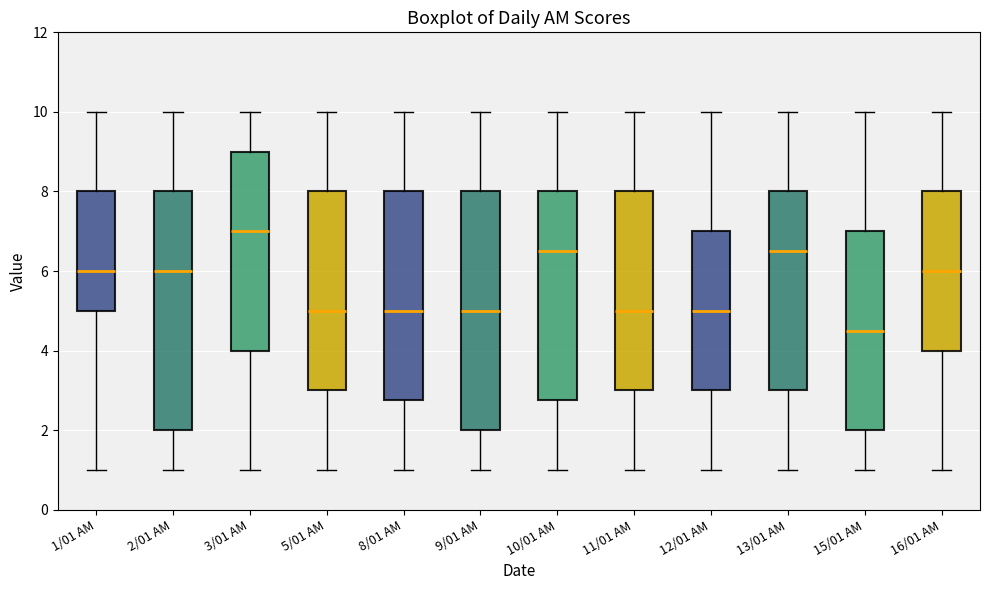

Reading left to right, transcribe this box plot: for each box, give where its median line is, the range the box spans, and where its two whiskers end, as read against the y-axis. The values are not printed on the chart, so give them approximately, as read against the axis.

1/01 AM: median 6.0, box 5.0 to 8.0, whiskers 1.0 to 10.0
2/01 AM: median 6.0, box 2.0 to 8.0, whiskers 1.0 to 10.0
3/01 AM: median 7.0, box 4.0 to 9.0, whiskers 1.0 to 10.0
5/01 AM: median 5.0, box 3.0 to 8.0, whiskers 1.0 to 10.0
8/01 AM: median 5.0, box 2.8 to 8.0, whiskers 1.0 to 10.0
9/01 AM: median 5.0, box 2.0 to 8.0, whiskers 1.0 to 10.0
10/01 AM: median 6.6, box 2.8 to 8.0, whiskers 1.0 to 10.0
11/01 AM: median 5.0, box 3.0 to 8.0, whiskers 1.0 to 10.0
12/01 AM: median 5.0, box 3.0 to 7.0, whiskers 1.0 to 10.0
13/01 AM: median 6.6, box 3.0 to 8.0, whiskers 1.0 to 10.0
15/01 AM: median 4.6, box 2.0 to 7.0, whiskers 1.0 to 10.0
16/01 AM: median 6.0, box 4.0 to 8.0, whiskers 1.0 to 10.0